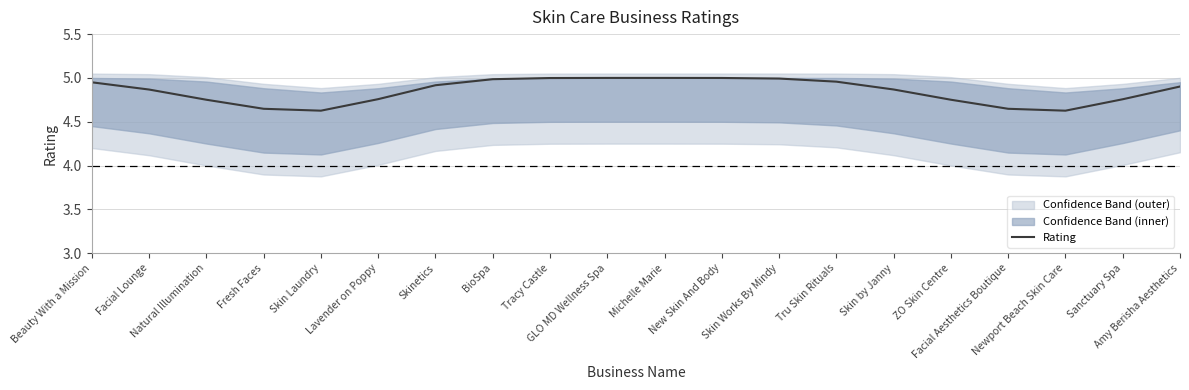

What is the smallest value displayed?

4.6